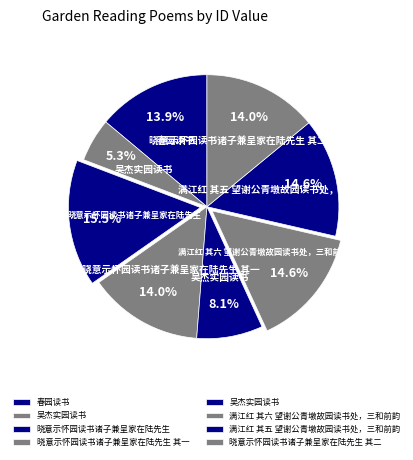

How many segments does this pie chart have?

8